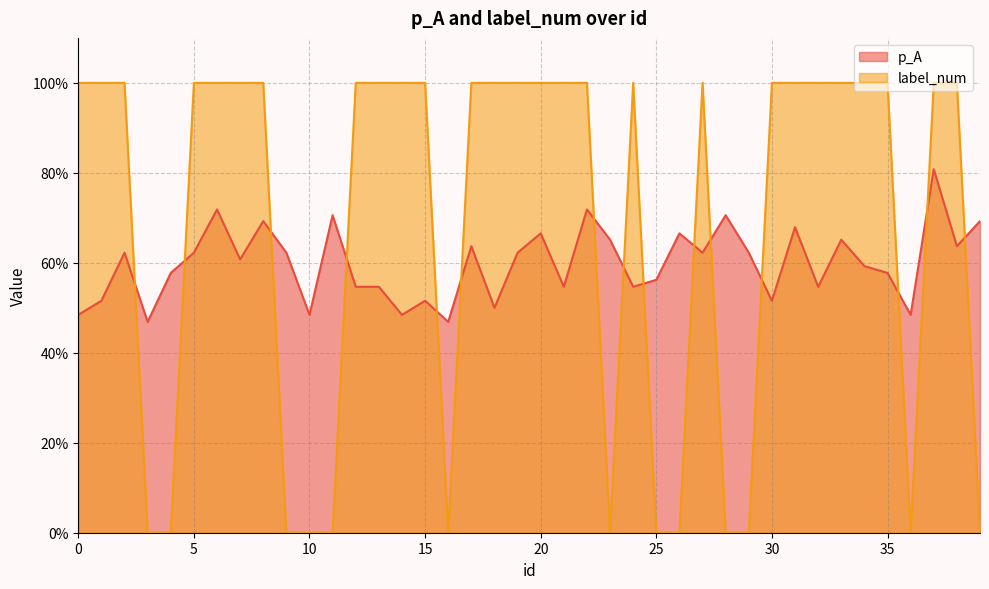

Is the value of label_num at 14 greater than the value of p_A at 12?

Yes